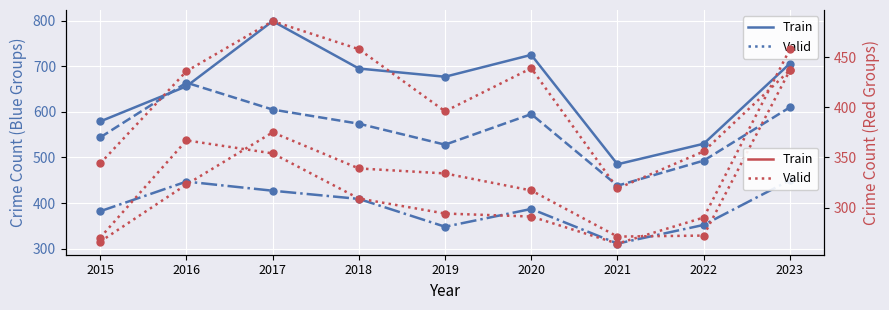

How many data points does each series have?

9